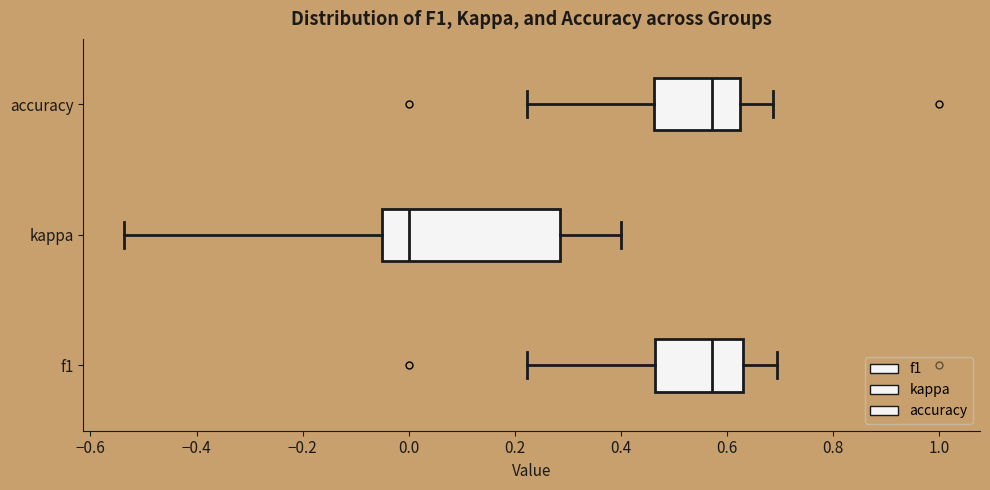

Reading bottom to top, read every box against the x-axis: the position of its median line, the range the box covers, and the ends of its whiskers. The values are not printed on the chart, so give them approximately, as read against the axis.

f1: median 0.58, box 0.46 to 0.64, whiskers 0.22 to 0.70
kappa: median 0.00, box -0.04 to 0.28, whiskers -0.54 to 0.40
accuracy: median 0.58, box 0.46 to 0.62, whiskers 0.22 to 0.68